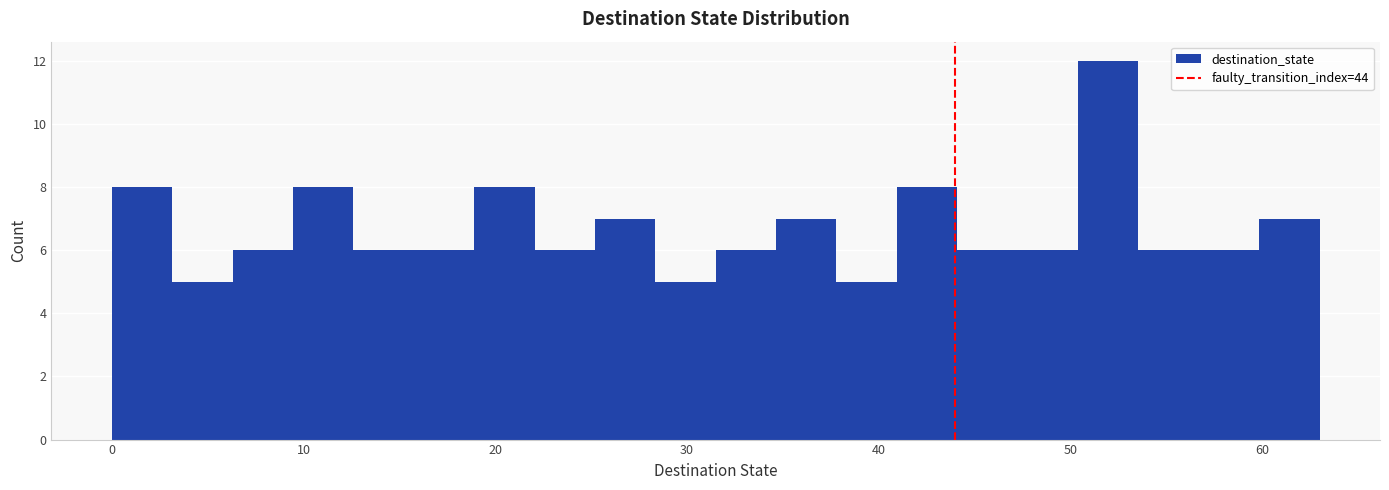

Read against the x-axis, roughly where is the centre of the tallest bar?

52